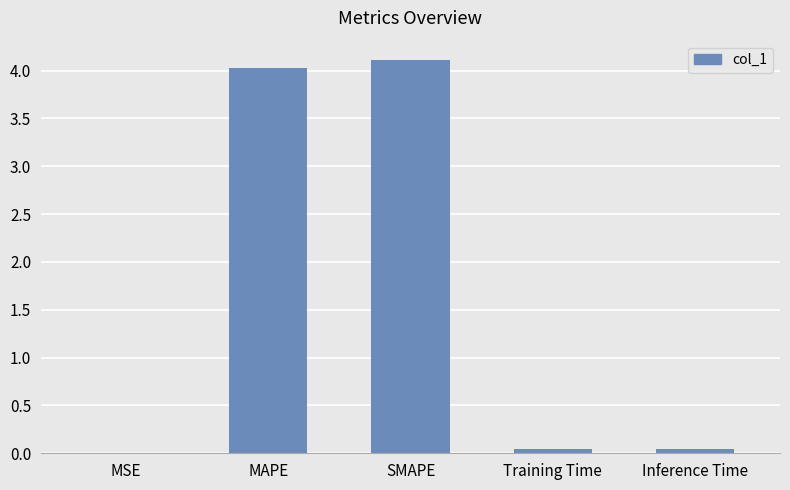

Which category has the highest value across all series?

SMAPE